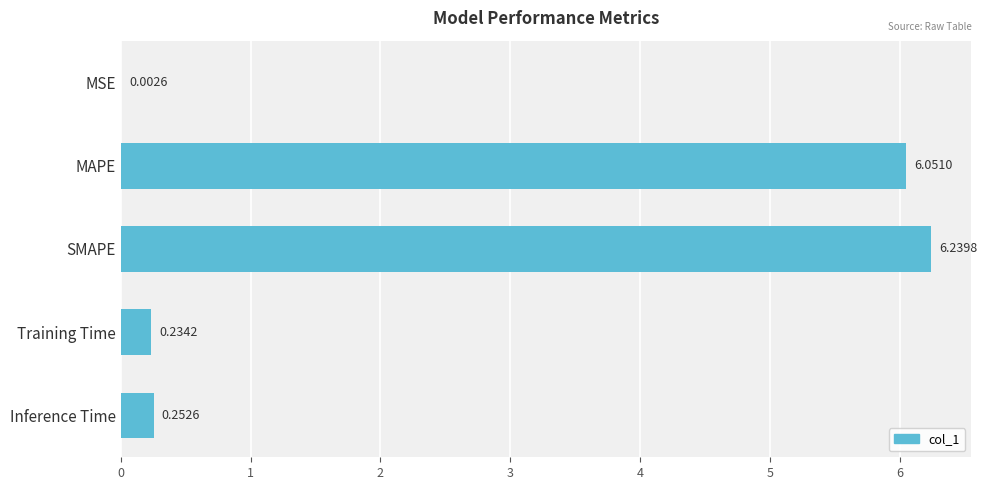

Where is the data nearest to the value 3?

Inference Time